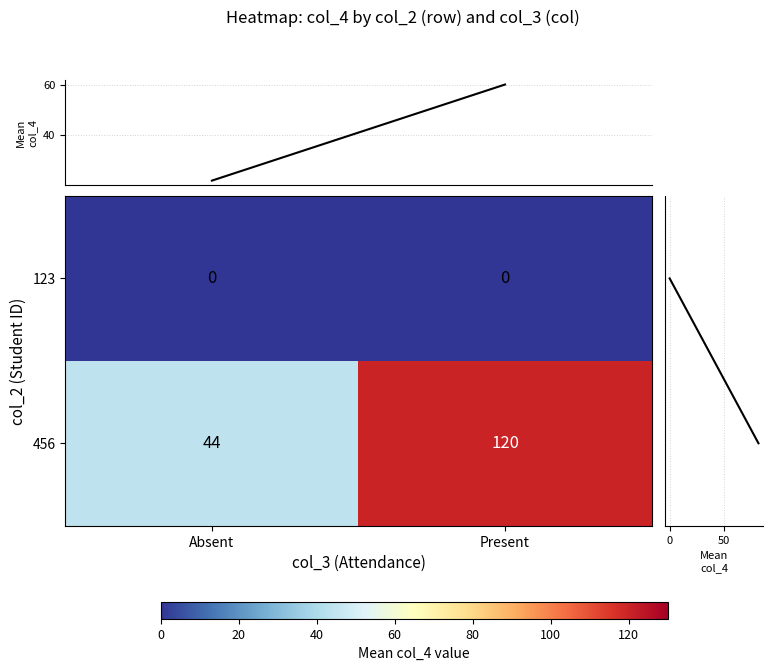

Reading left to right, extract all data points from this chart.

123: 0	0
456: 44	120